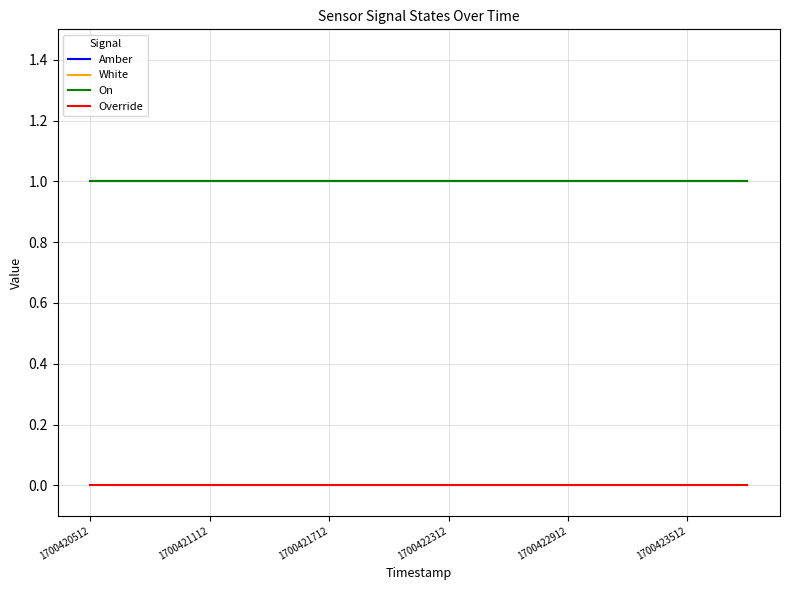

Does the chart display data point markers on the line(s)?

No